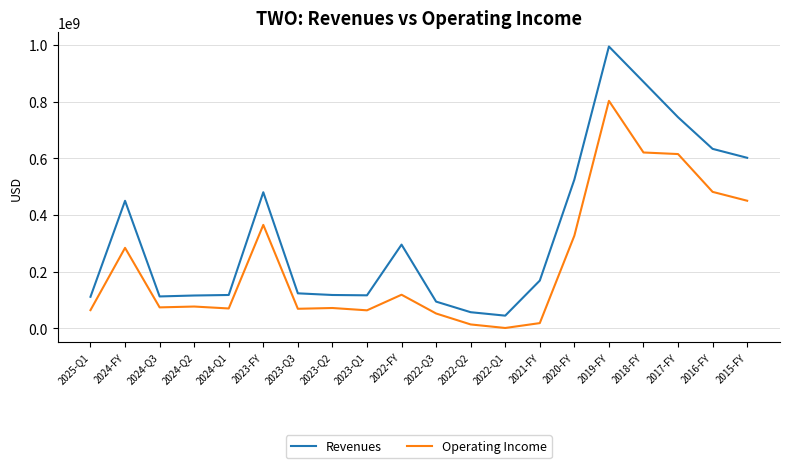

Which series has the largest range (max minus min)?

Revenues